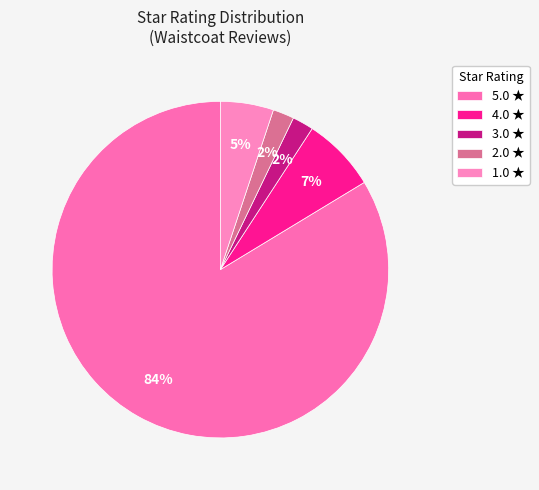

Which has a higher value, 2.0 or 3.0?

3.0